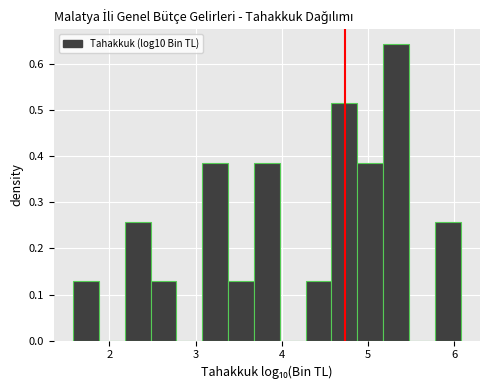

Around what value on the x-axis is the tallest bar? Give the approximate position of its centre, as read against the axis.

5.3